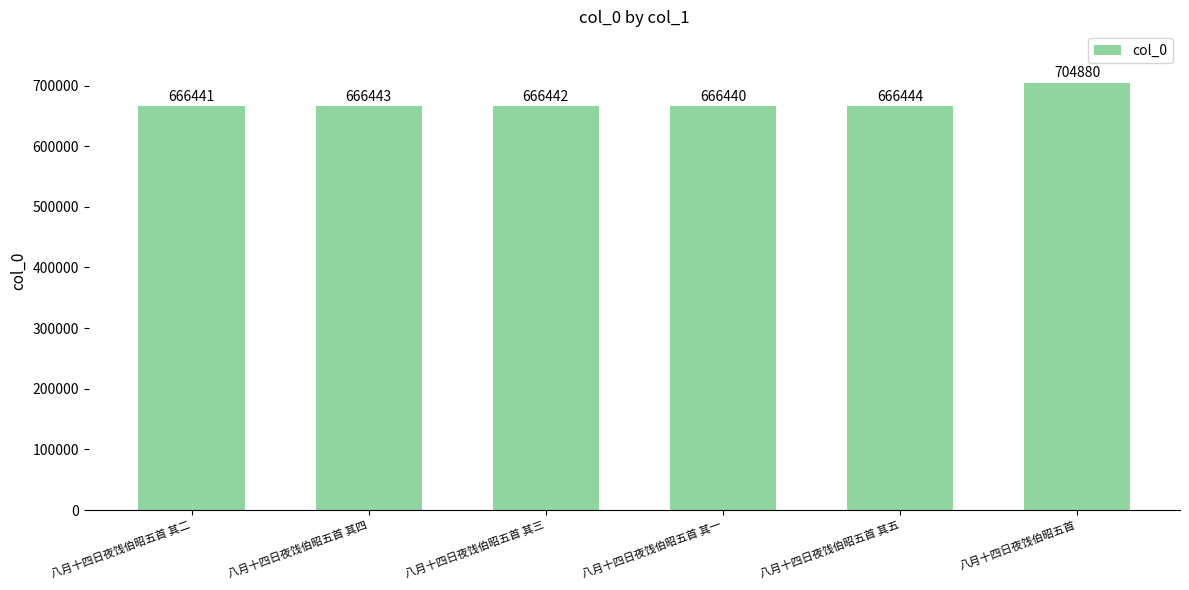

What is the sum of the values at 八月十四日夜饯伯昭五首 其五 and 八月十四日夜饯伯昭五首 其二?

1332885